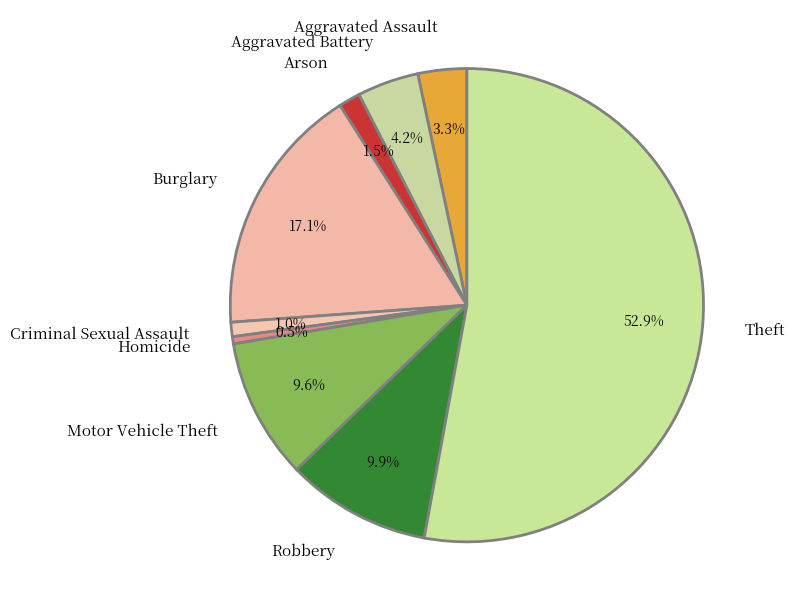

Does Criminal Sexual Assault account for over 50% of the chart?

No